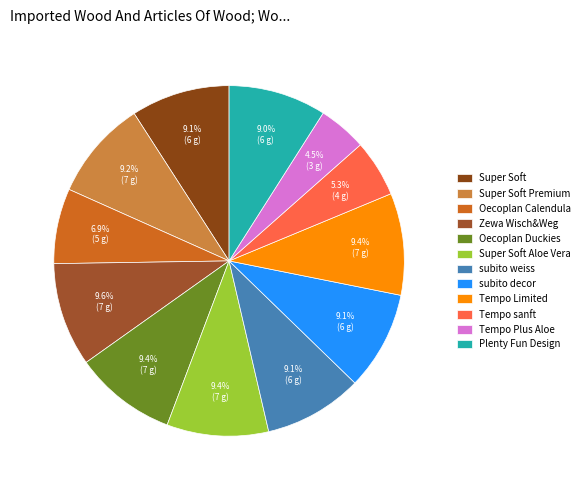

To the nearest percent, what portion does Super Soft Premium represent?

9%